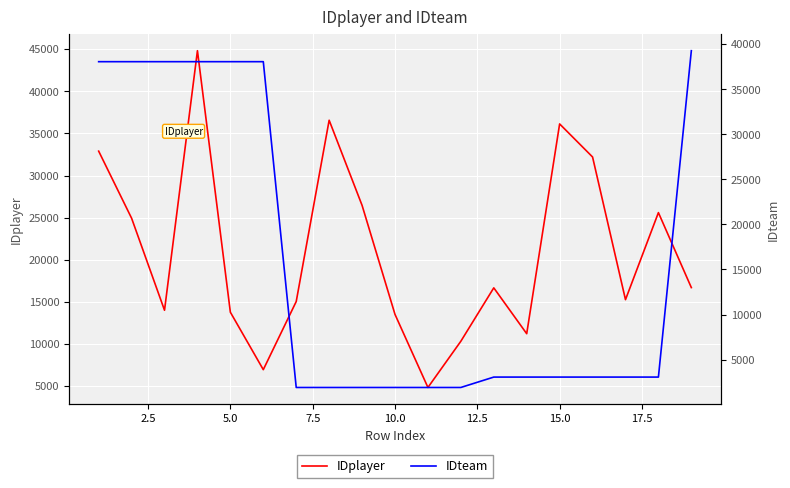

Which series has the largest range (max minus min)?

IDplayer